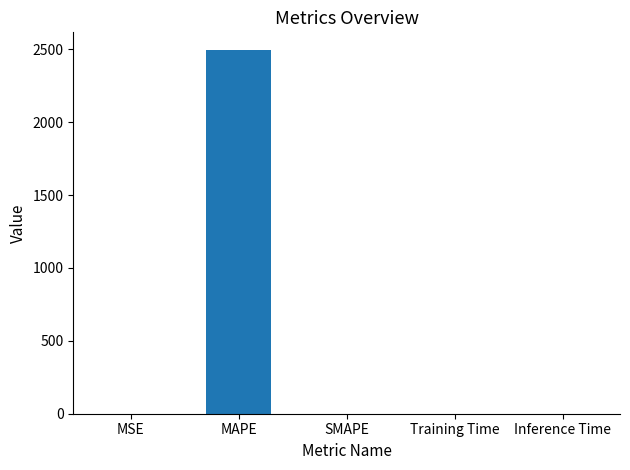

What is the greatest value displayed?

2492.3